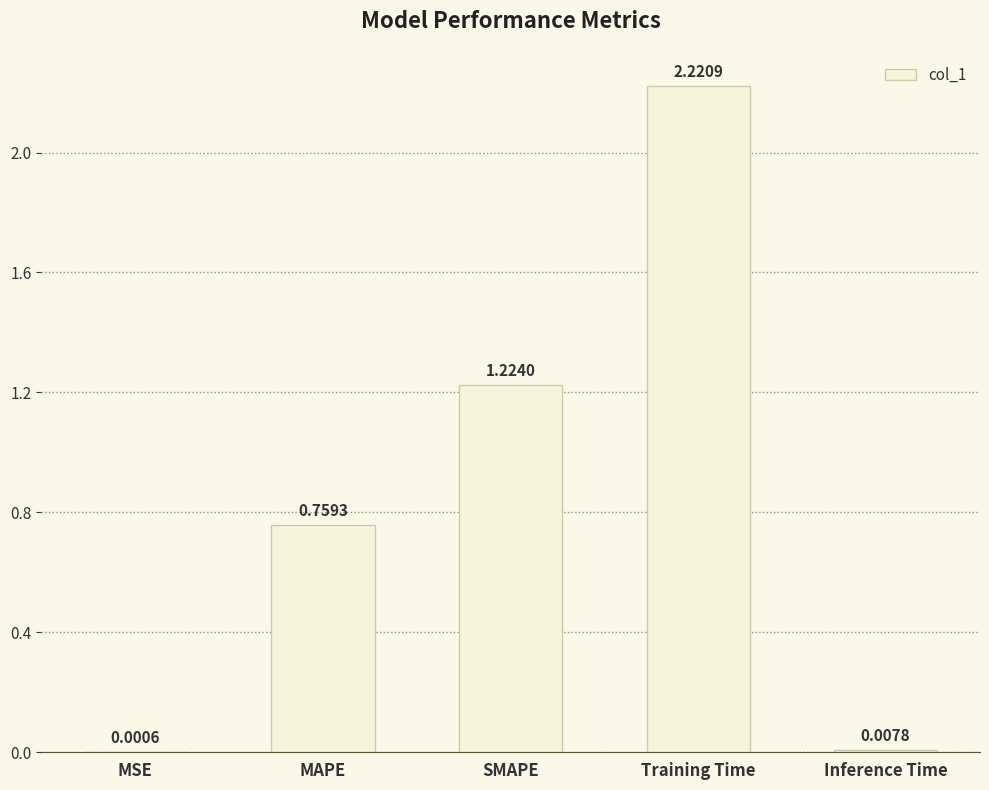

Is it true that the value at MAPE is 1.1?

False